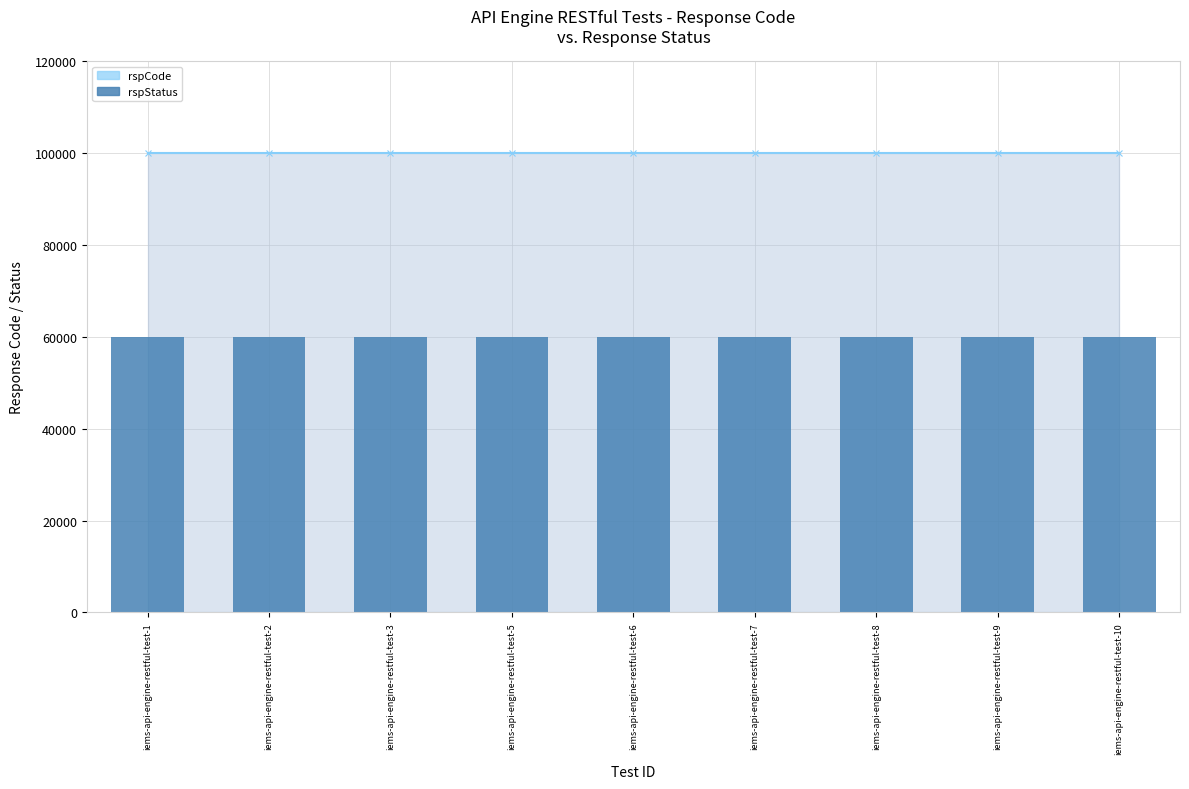

What is the spread (max minus min) of values at iems-api-engine-restful-test-5?

40000